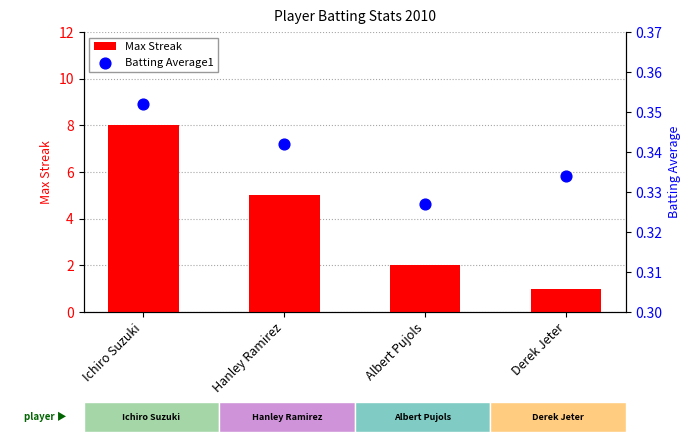

Which series reaches the maximum Y coordinate?

Max Streak